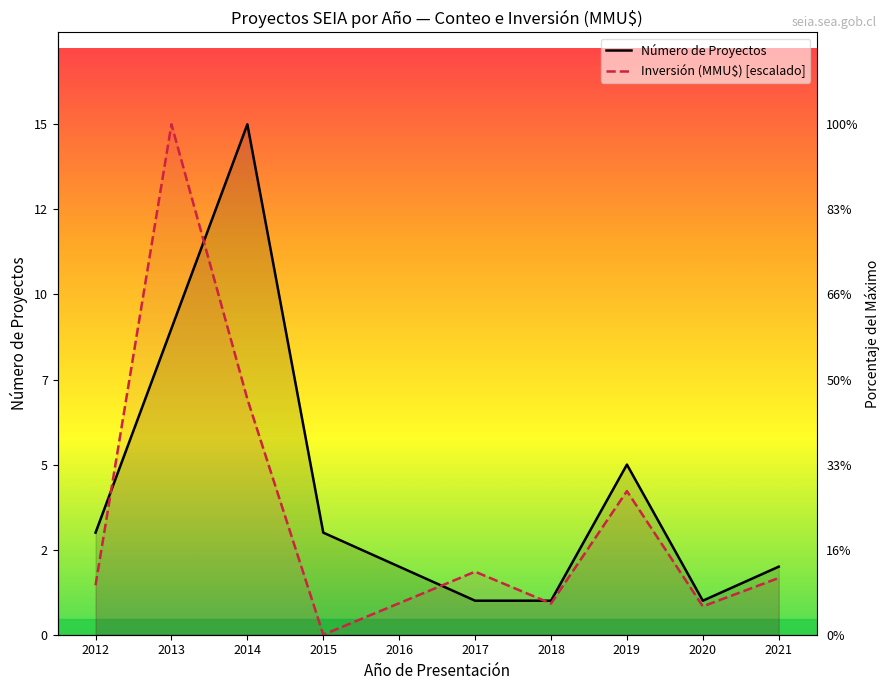

List the series in order of their peak value, highest first.

Número de Proyectos, Inversión (MMU$) [escalado]